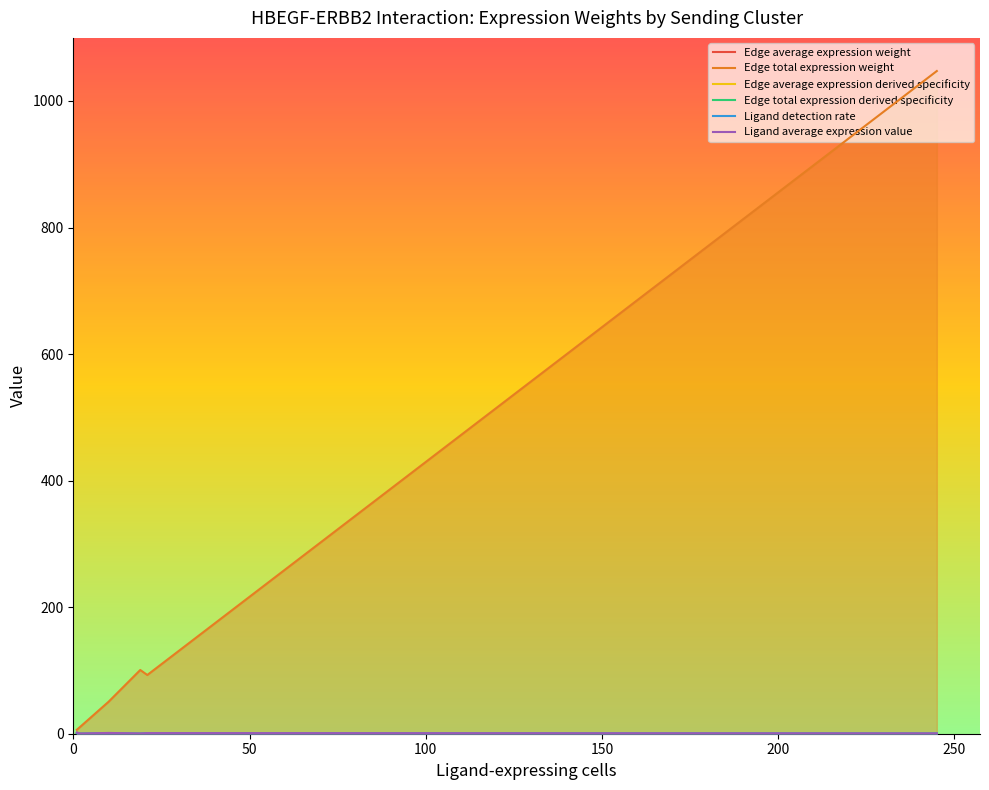

Which series has the largest total across all categories?

Edge total expression weight